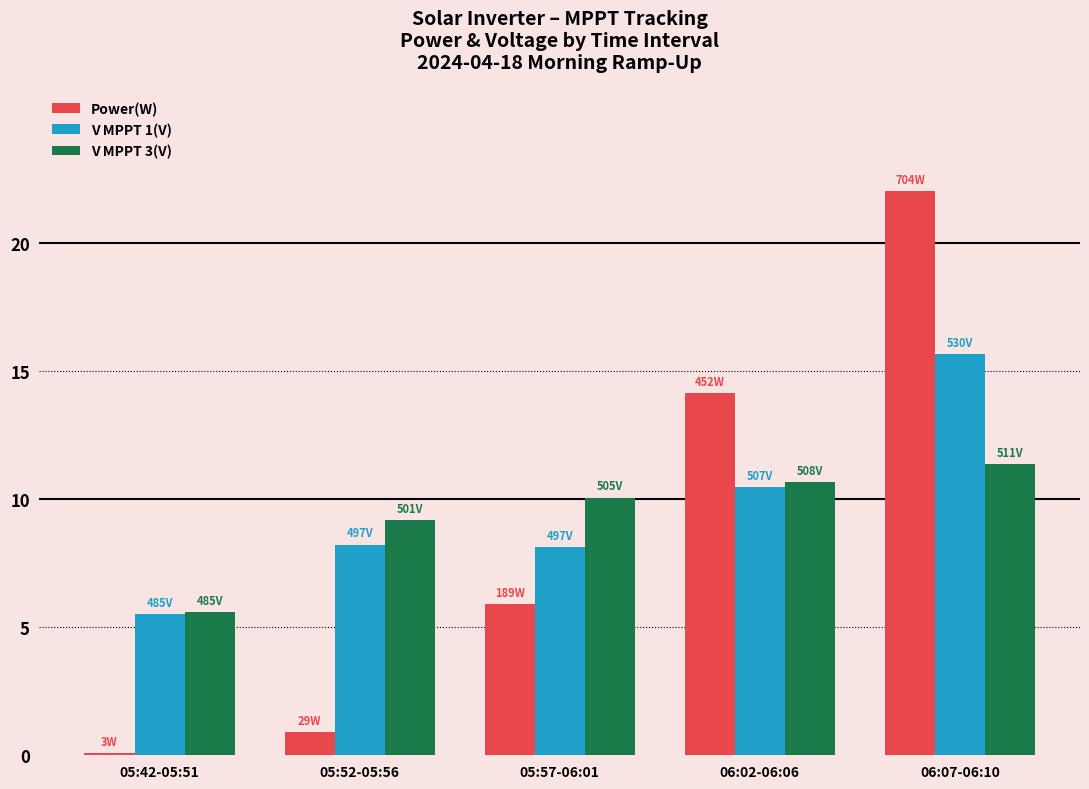

What is the label of the 2nd bar from the right?

06:02-06:06